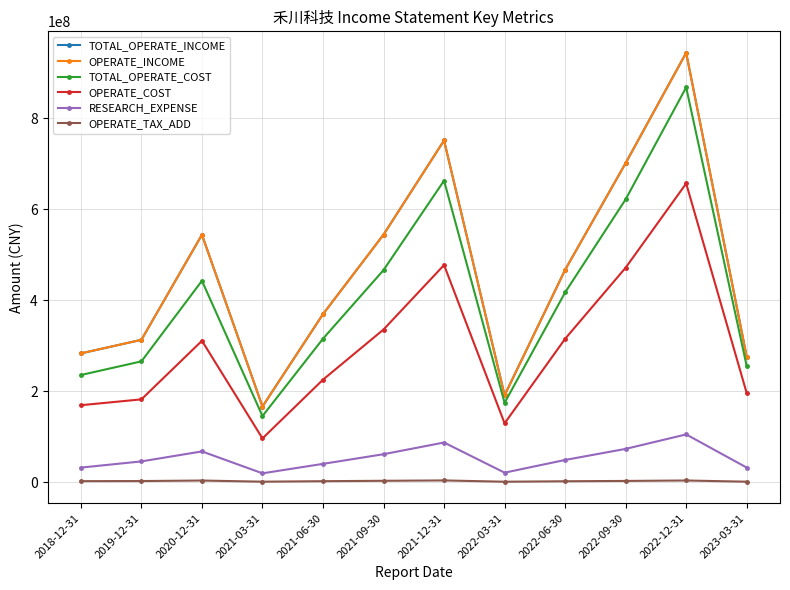

What is the value of the TOTAL_OPERATE_INCOME point at the 7th from the left?

751456359.6